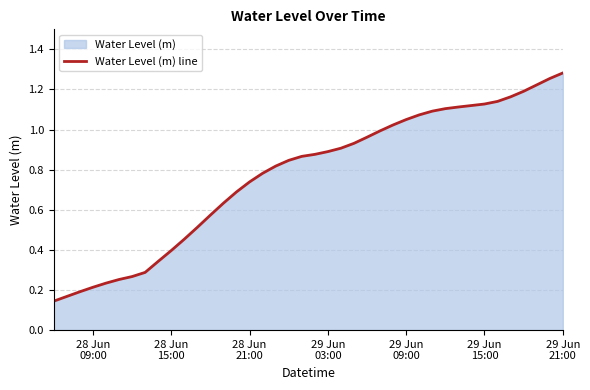

What is the label of the 7th point from the left?

29 Jun
21:00